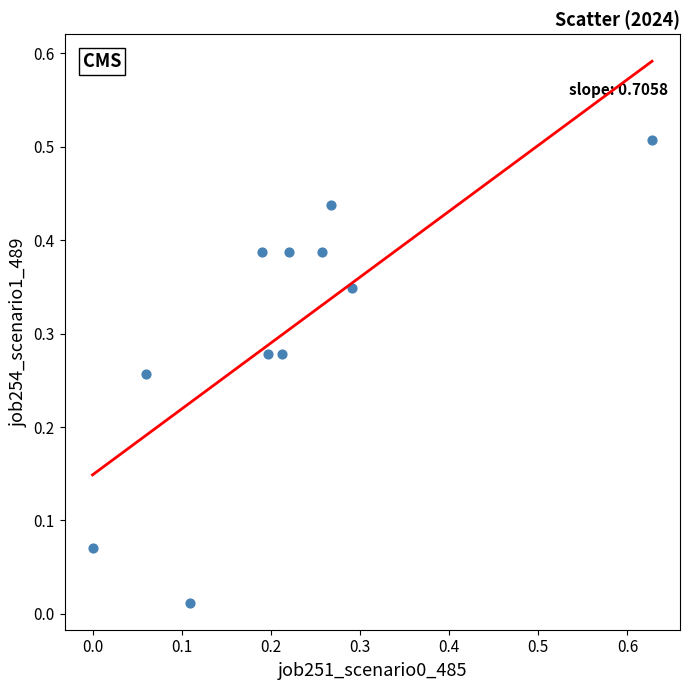

What is the range of X values (max minus min)?

0.6